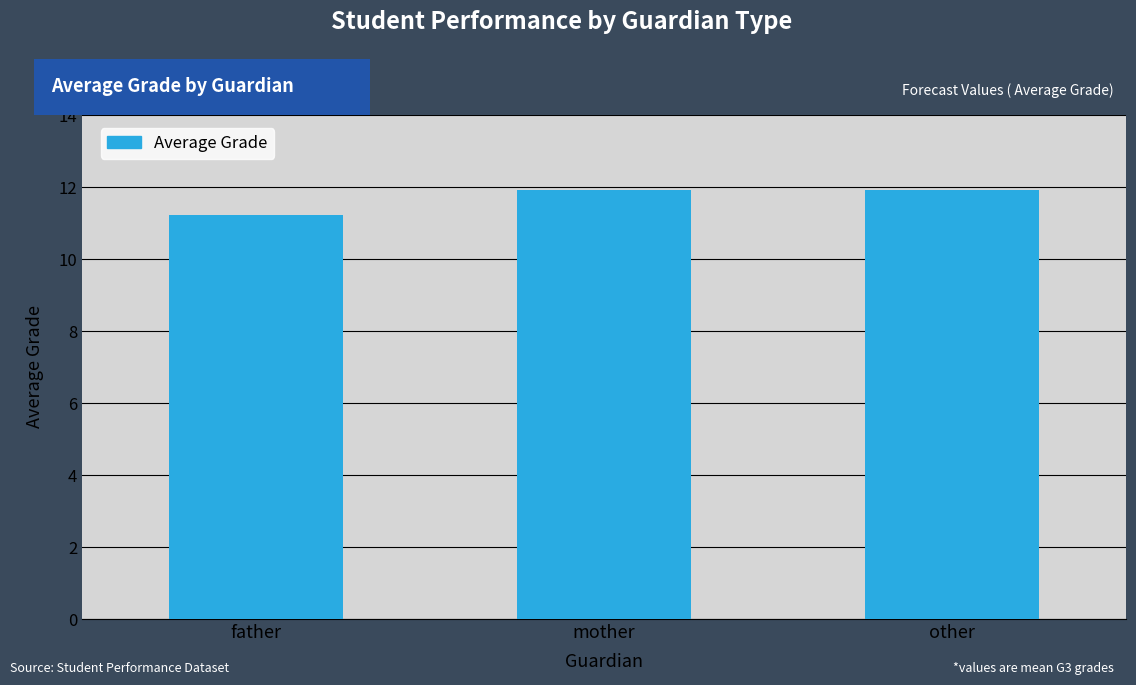

Count the values in the range 11 to 12.

3